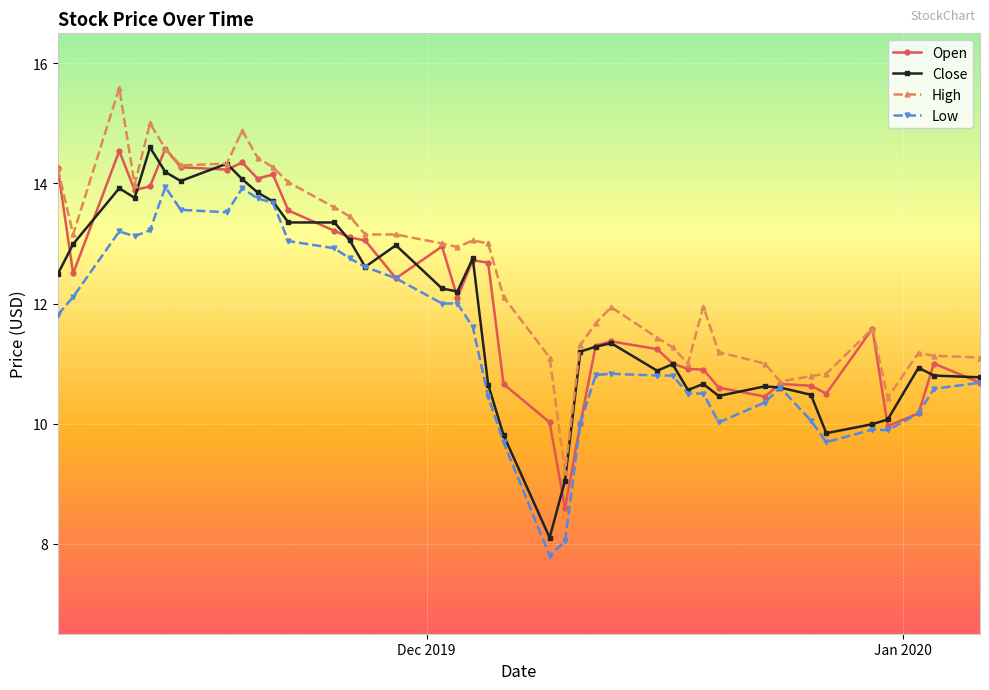

What is the lowest value of the Open series?

8.6